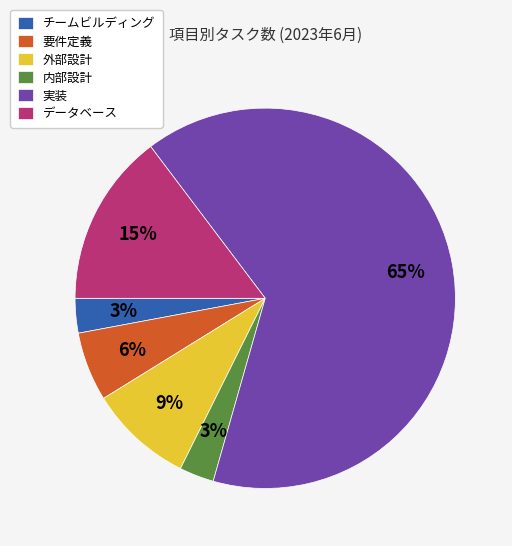

To the nearest percent, what is the average slice percentage?

17%